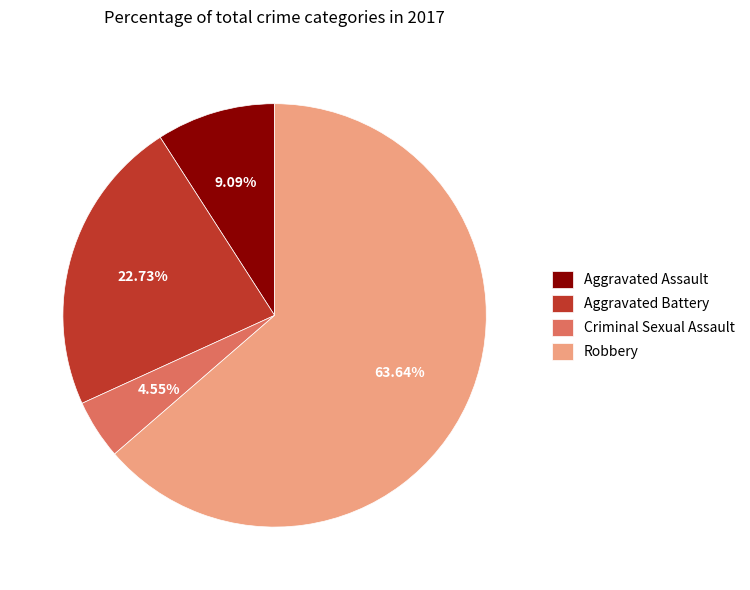

How many segments does this pie chart have?

4